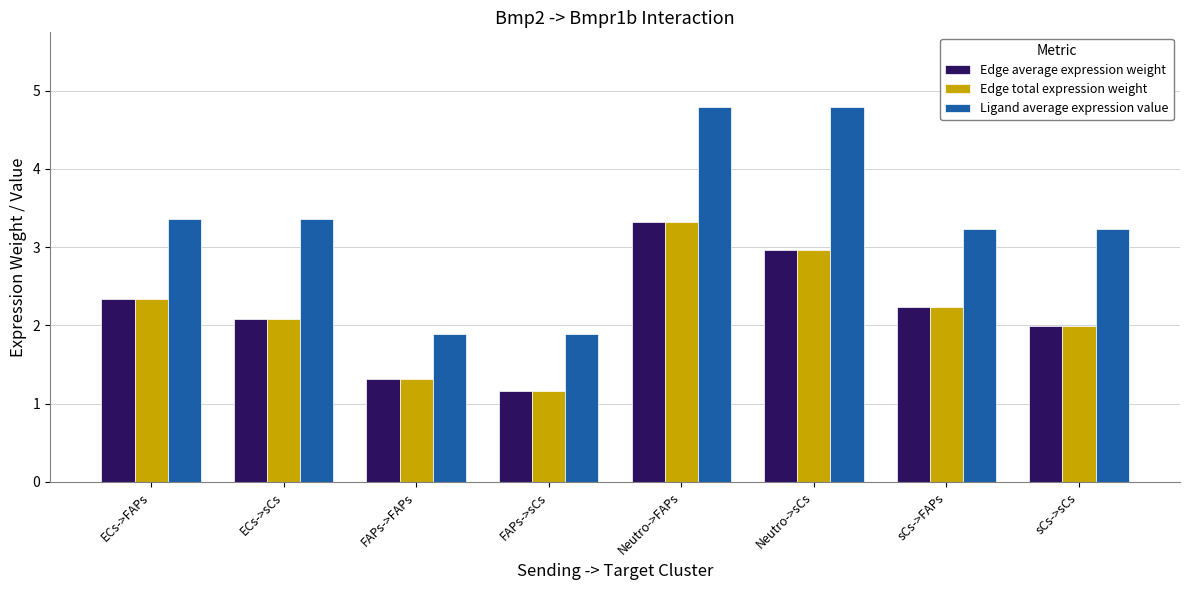

True or false: Edge total expression weight has a value of 4.9 at Neutro->sCs.

False